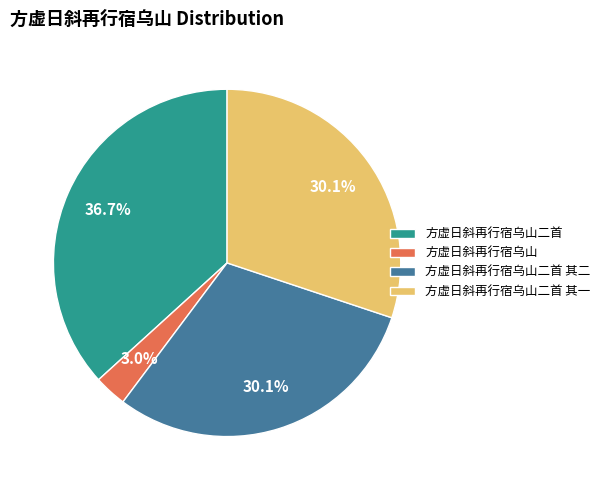

What is the largest slice in the pie chart?

方虚日斜再行宿乌山二首